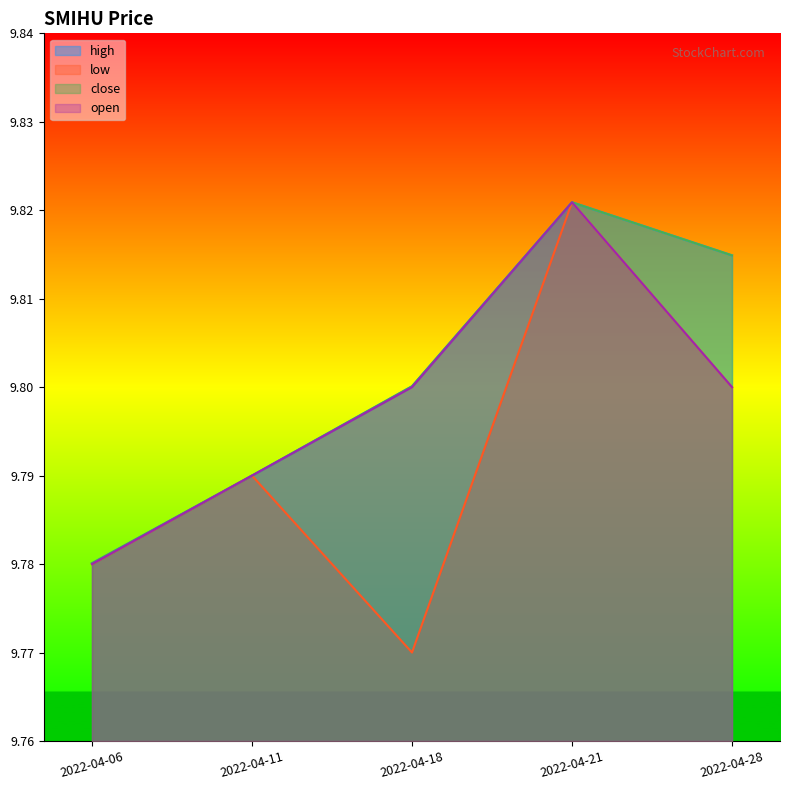

How many categories are shown in the chart?

5